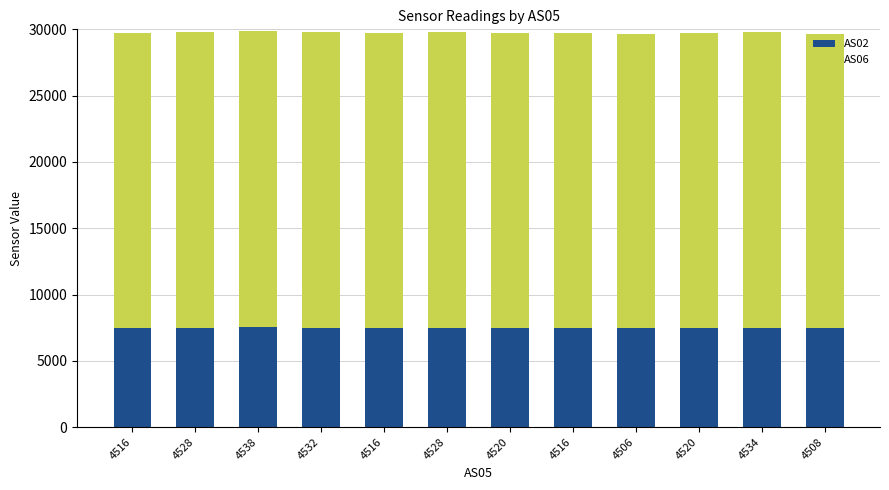

List the series in order of their peak value, lowest first.

AS02, AS06